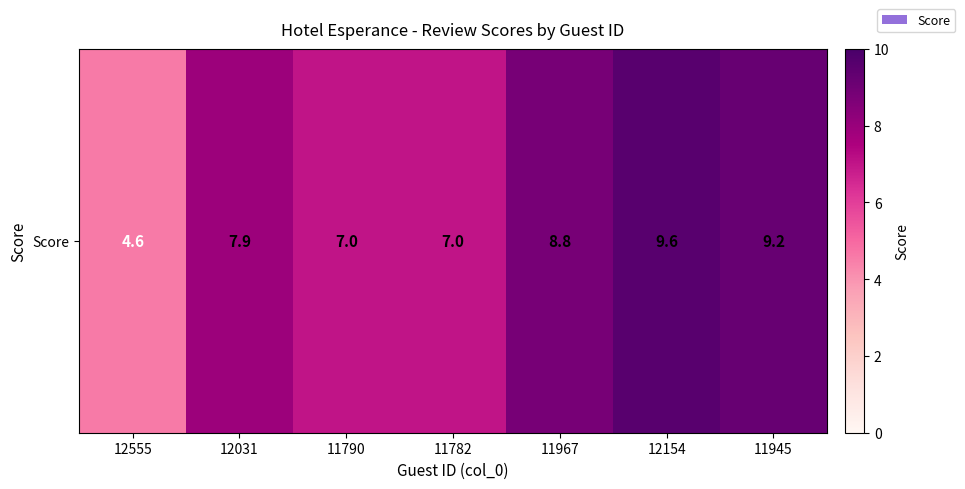

What value does the data have at 12031?

7.9